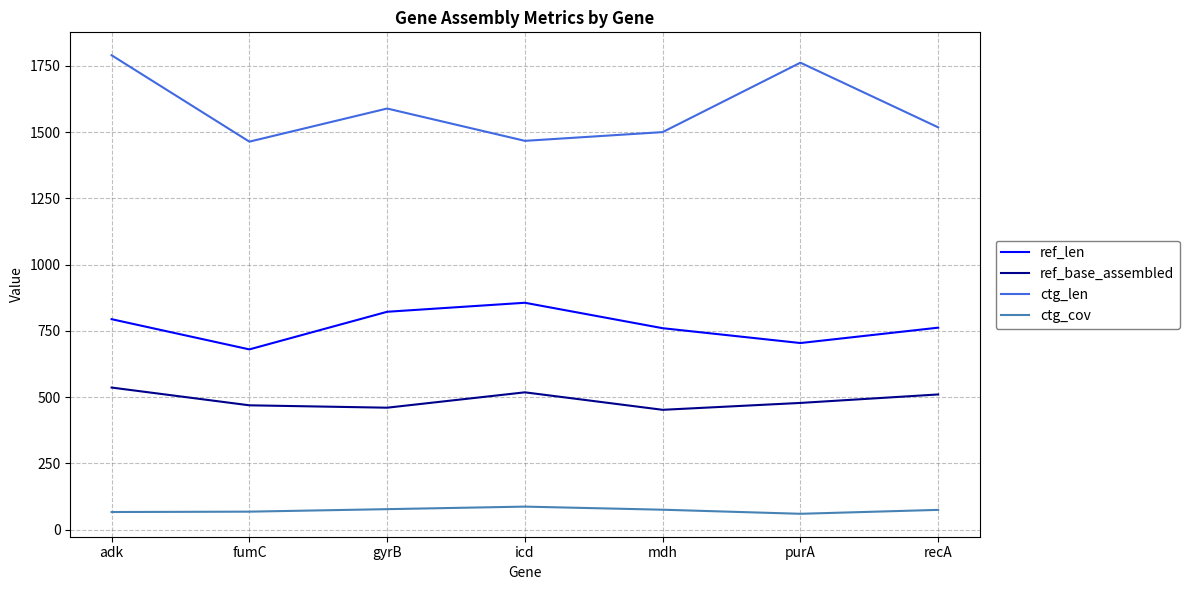

True or false: ref_len and ctg_cov intersect in this chart.

False